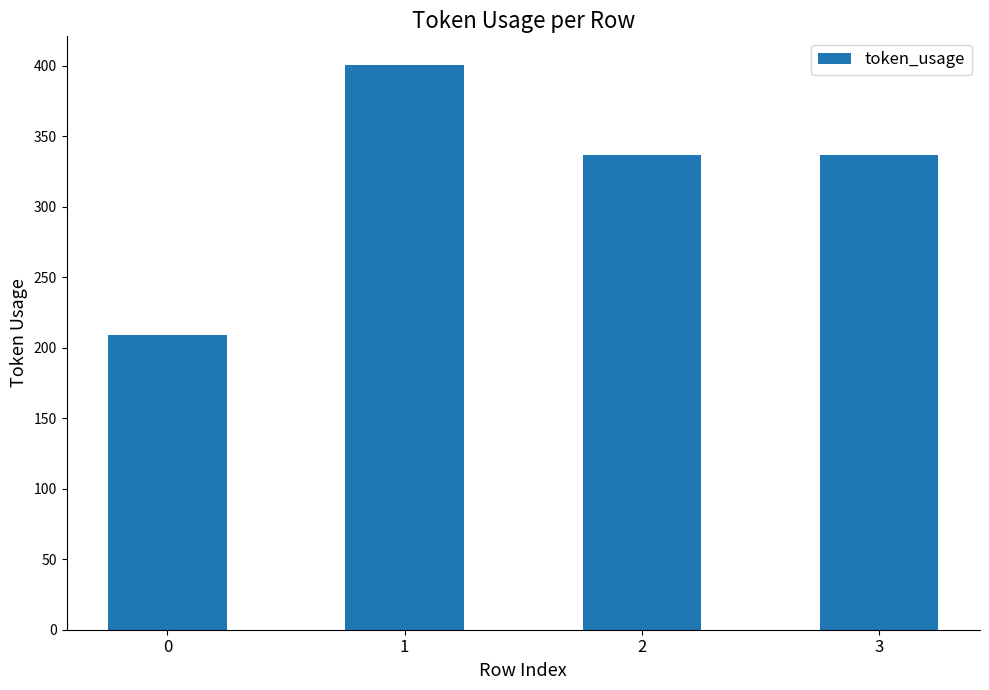

What is the sum of the values at 0 and 2?

546